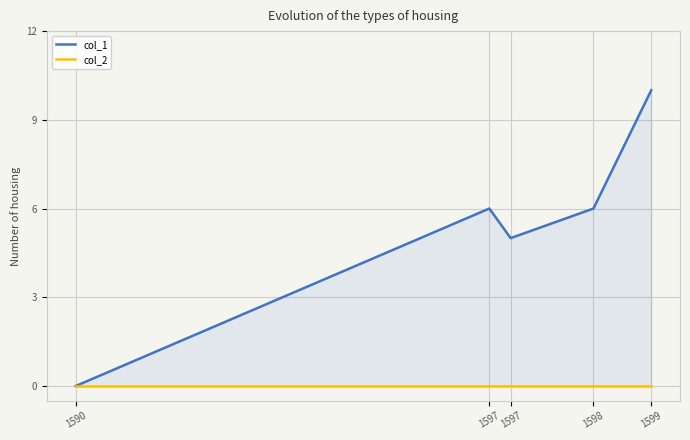

What is the difference between the col_1 values at 1598 and 1597?

1